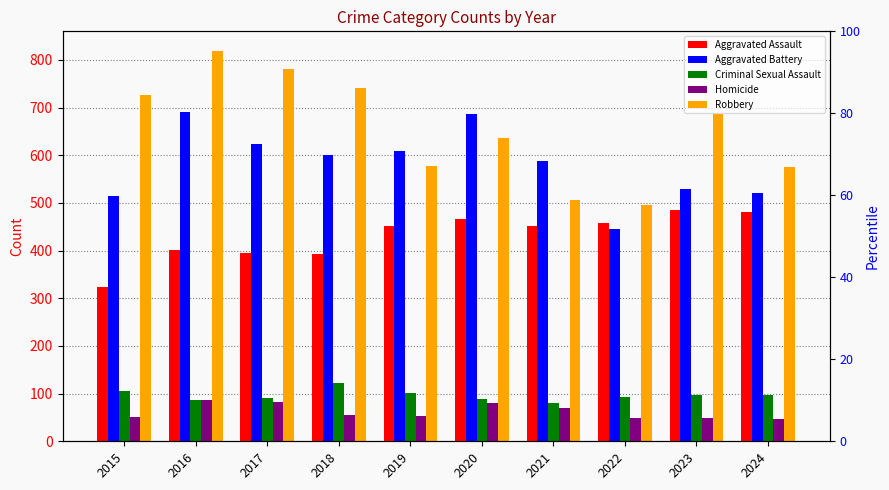

At which category is the sum across all series the highest?

2016